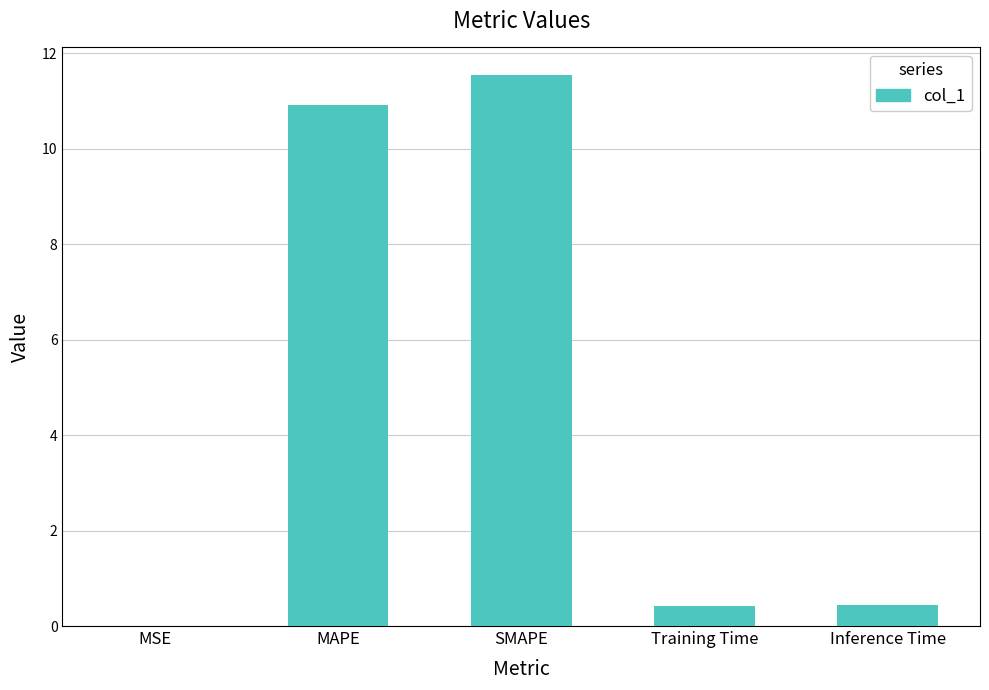

The value at MSE is 0.0. True or false?

True